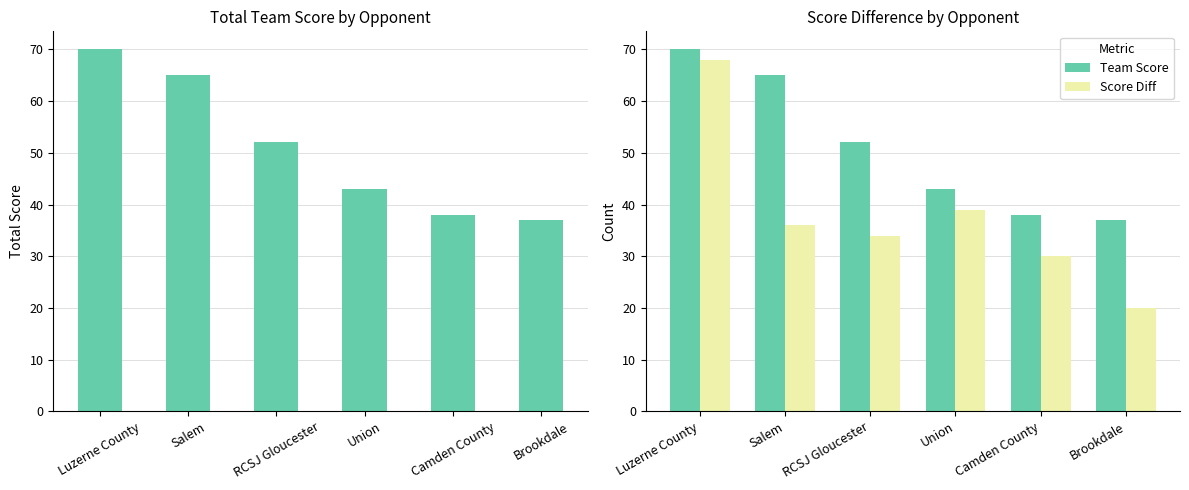

Rank the series by their maximum value, from highest to lowest.

Team Score, Score Diff